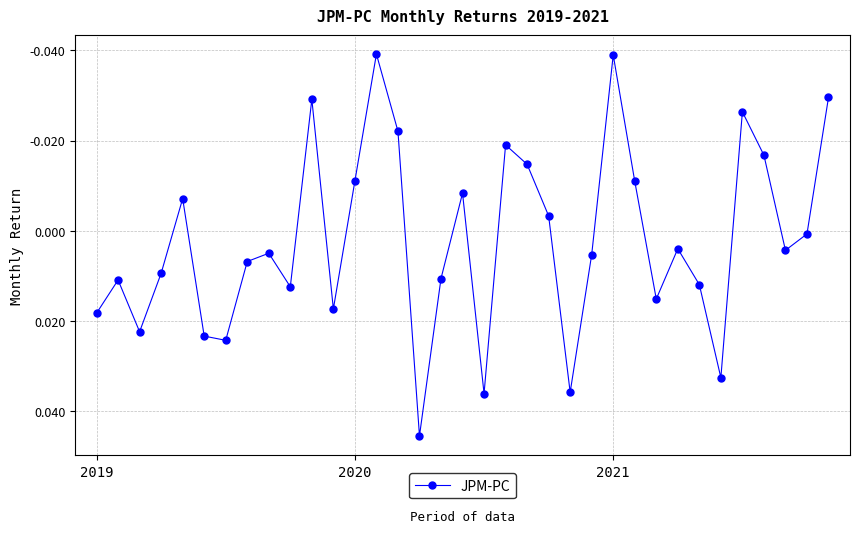

True or false: there are more than 2 points higher than both neighbors.

True